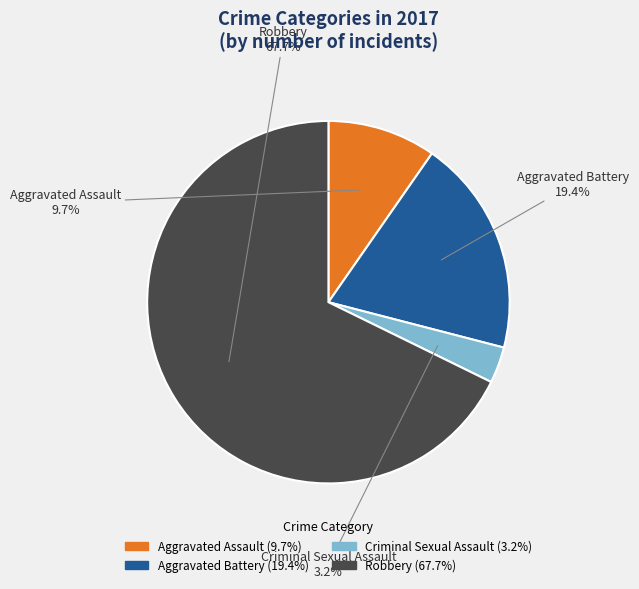

Rank the categories by value from highest to lowest.

Robbery, Aggravated Battery, Aggravated Assault, Criminal Sexual Assault